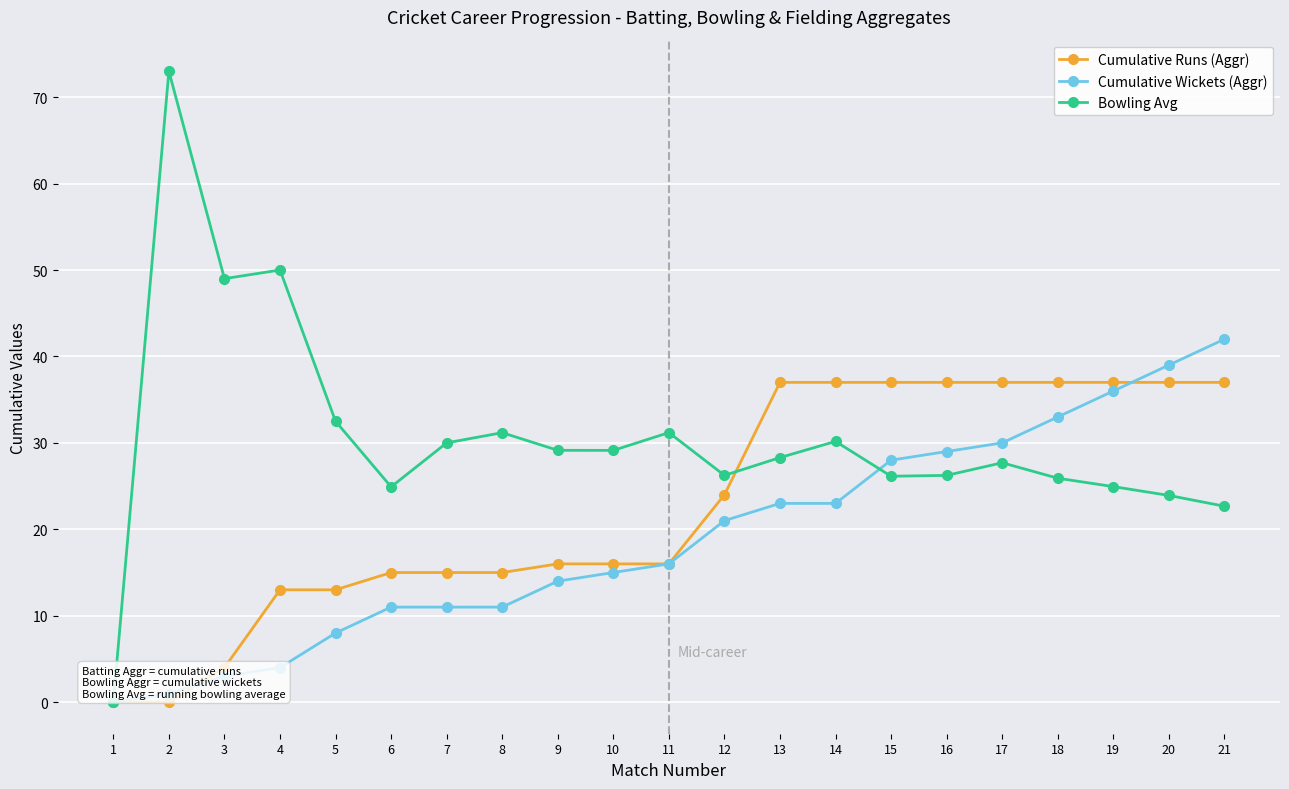

The value of Cumulative Wickets (Aggr) at 11 is 16.0. True or false?

True